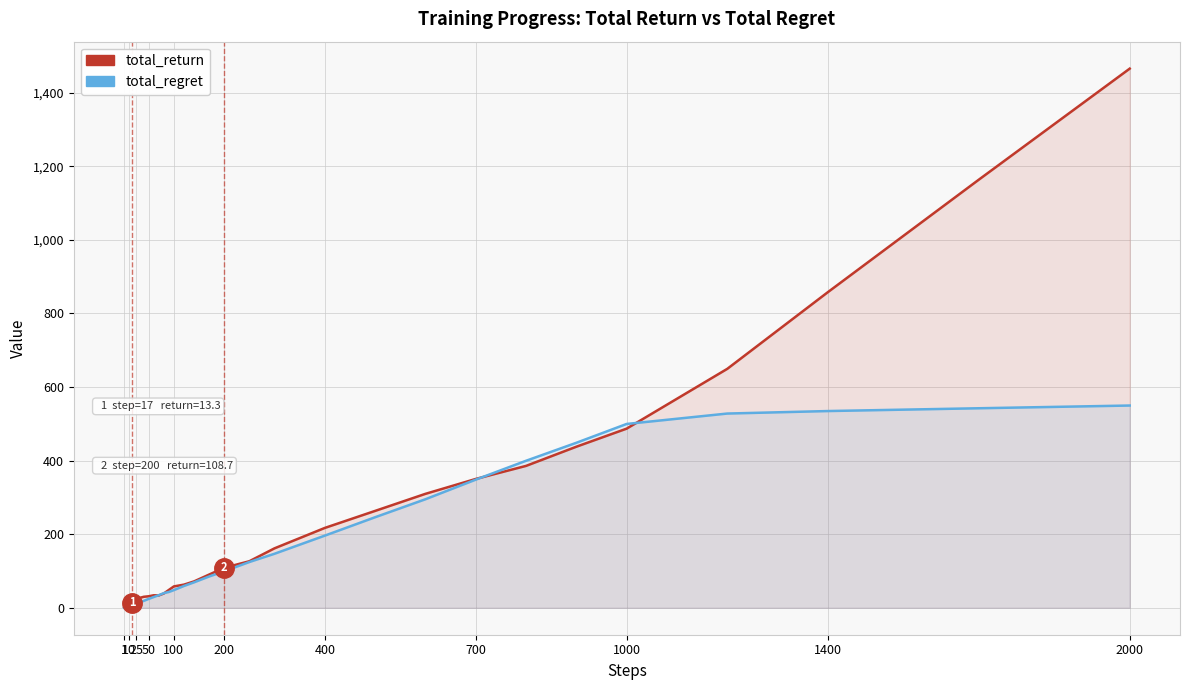

In total_return, how many points are lower than both neighbors (excluding endpoints)?

4